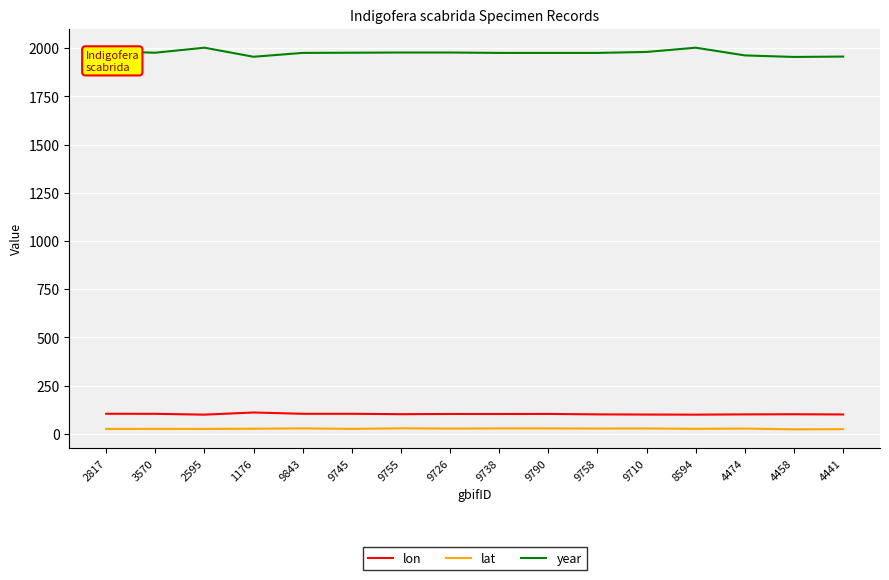

Which series has the largest total across all categories?

year